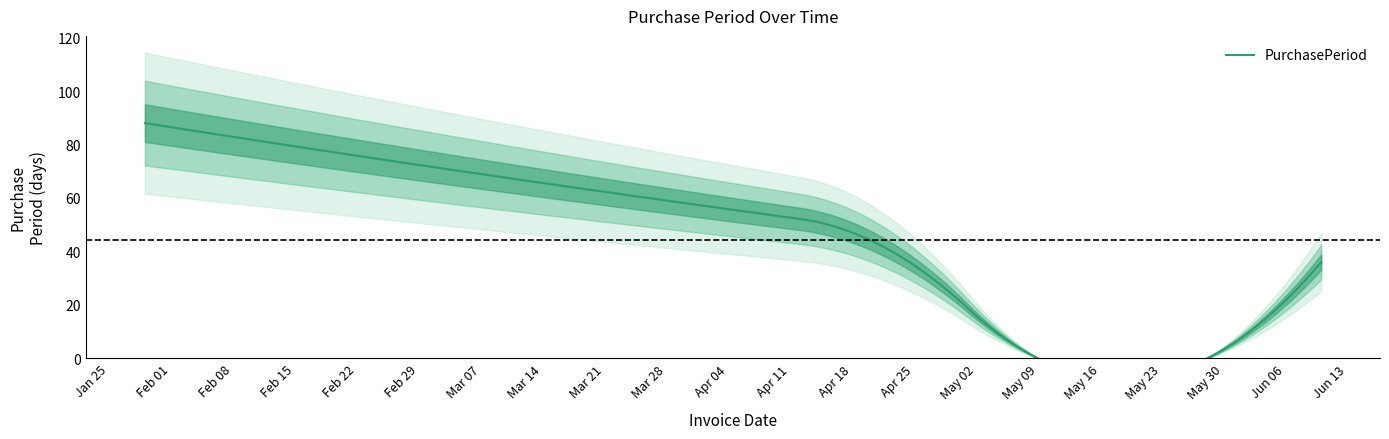

What is the label of the 4th point from the right?

2016-03-28